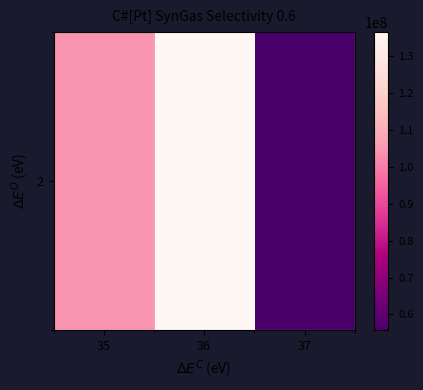

Reading right to left, transcribe all the data shown in this chart.

37=55668432.0	36=136384696.0	35=104435729.1